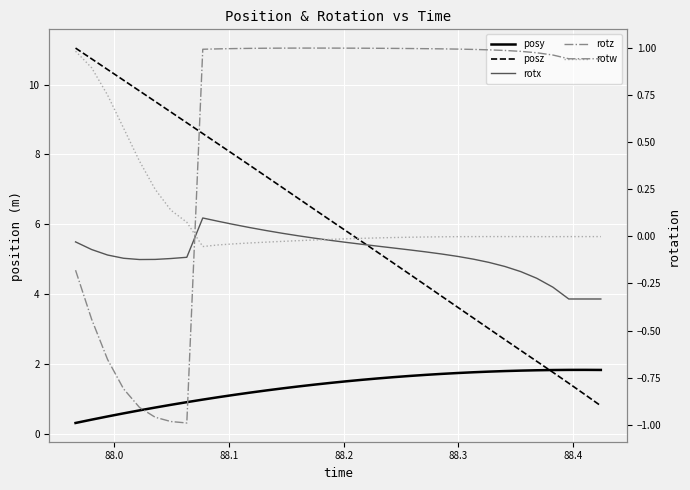

How many values in the posz series exceed 6?

17